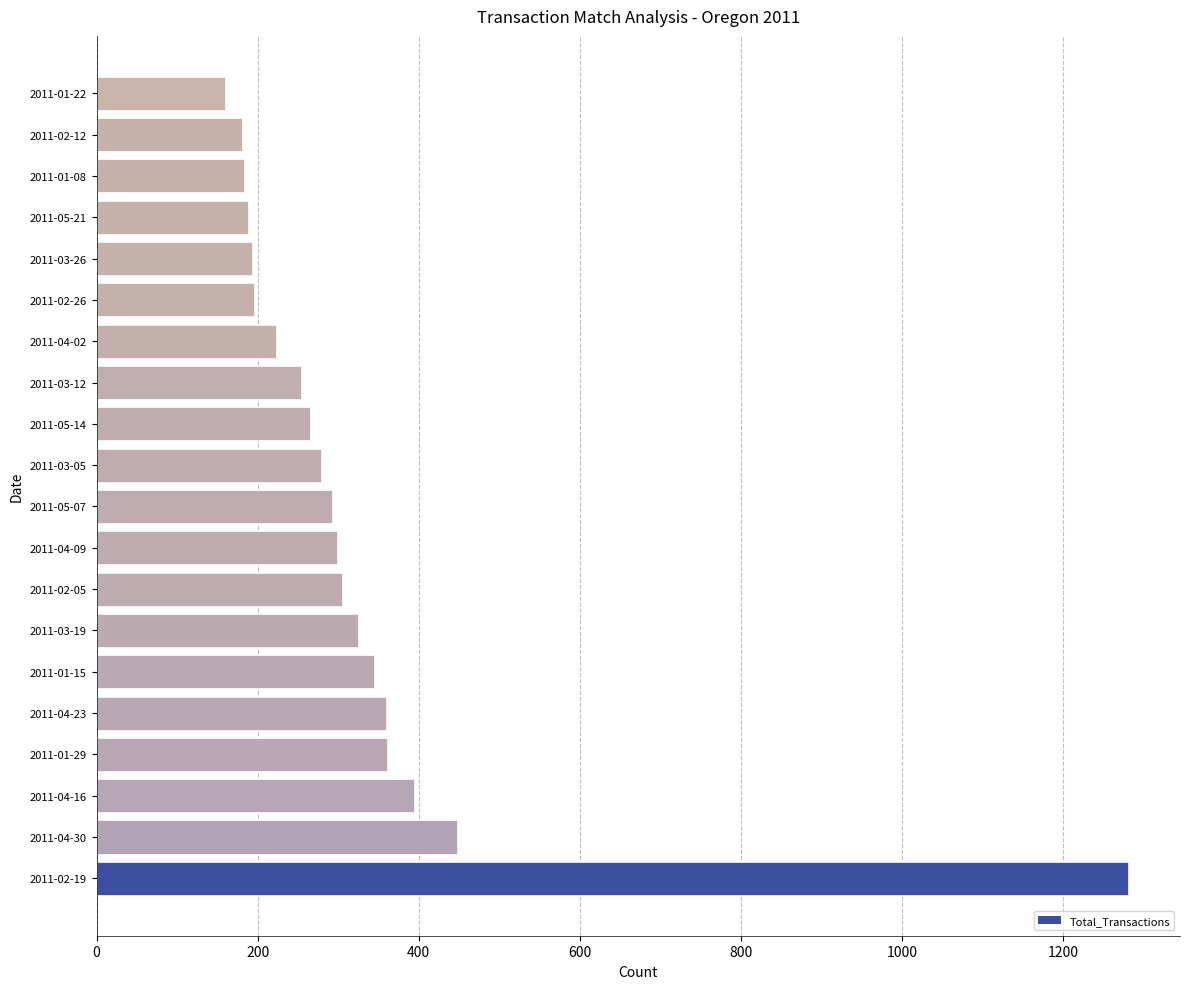

What is the change in value from 2011-01-15 to 2011-05-07?

-52